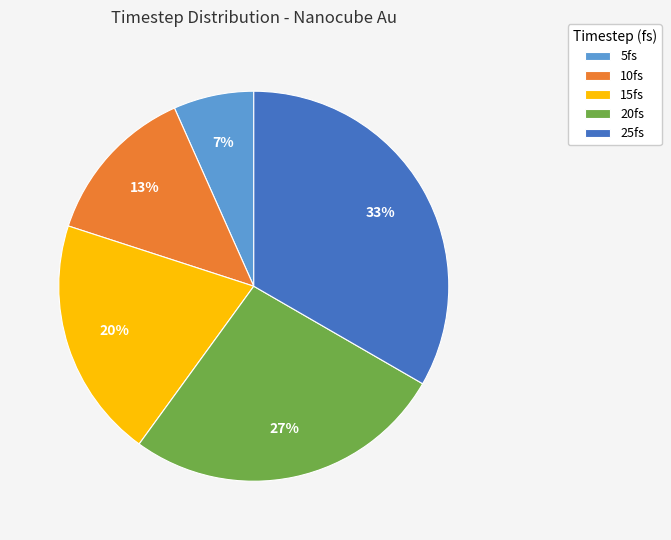

Which slice is the smallest?

5fs